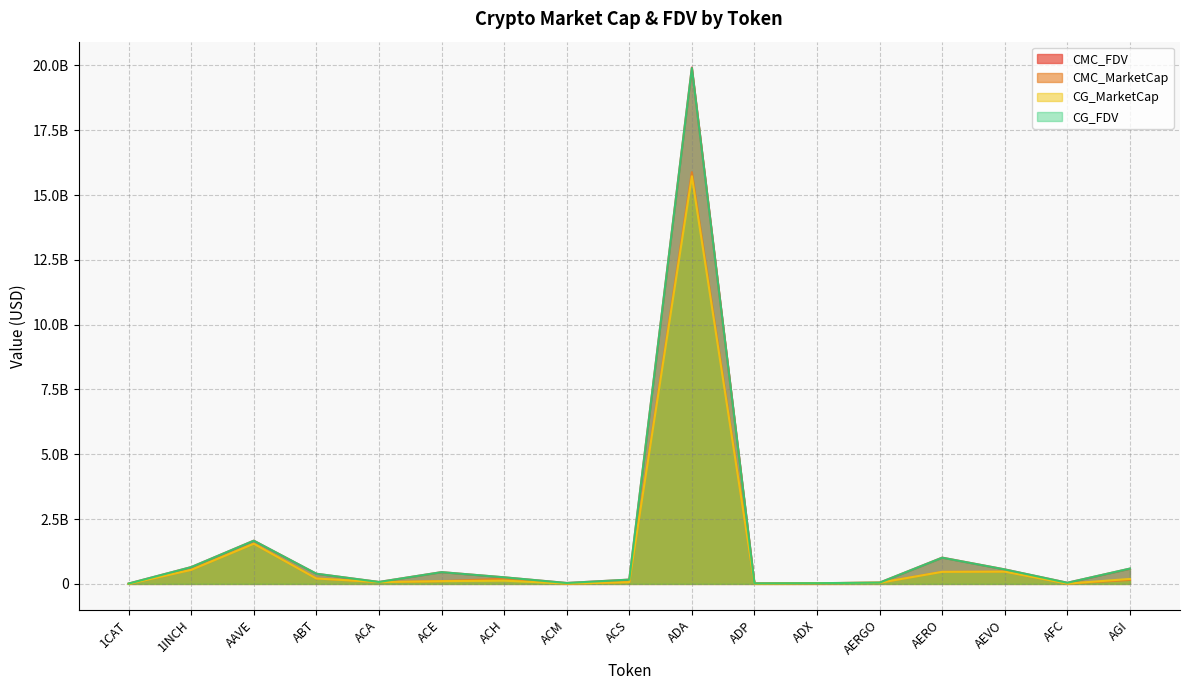

What is the sum of all CG_FDV values?

25905270006.0